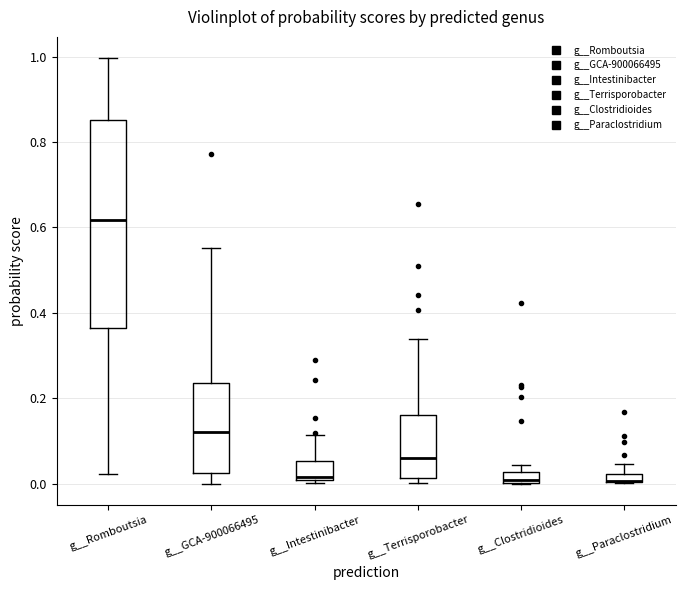

Which box is the tallest, from its lower edge to its upper edge?

g__Romboutsia